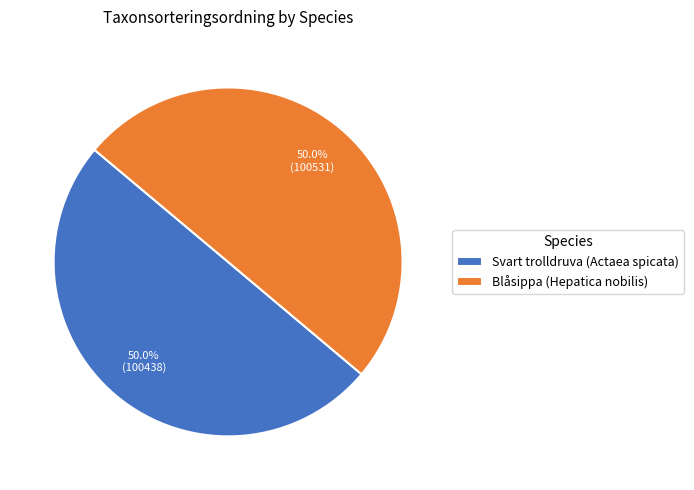

What is the ratio of the value at Svart trolldruva (Actaea spicata) to the value at Blåsippa (Hepatica nobilis)?

1.0